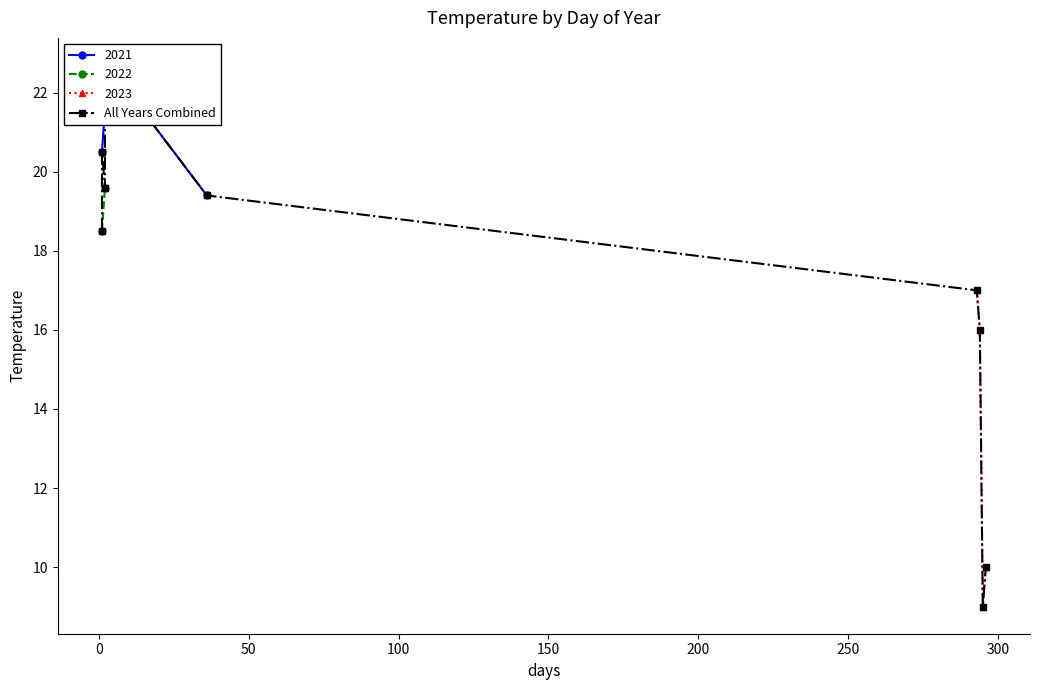

What is the value of the 2023 point at the 1st from the left?

17